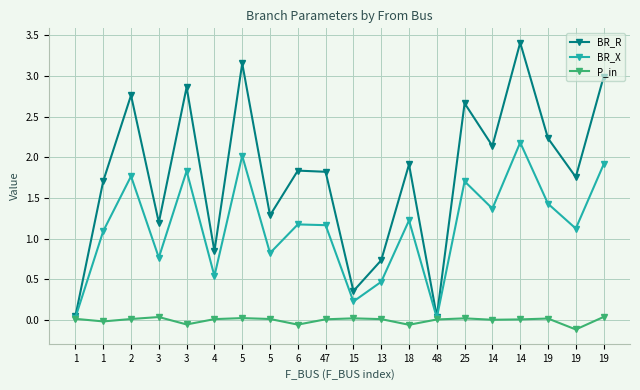

At which category does BR_R reach its first local valley?

3